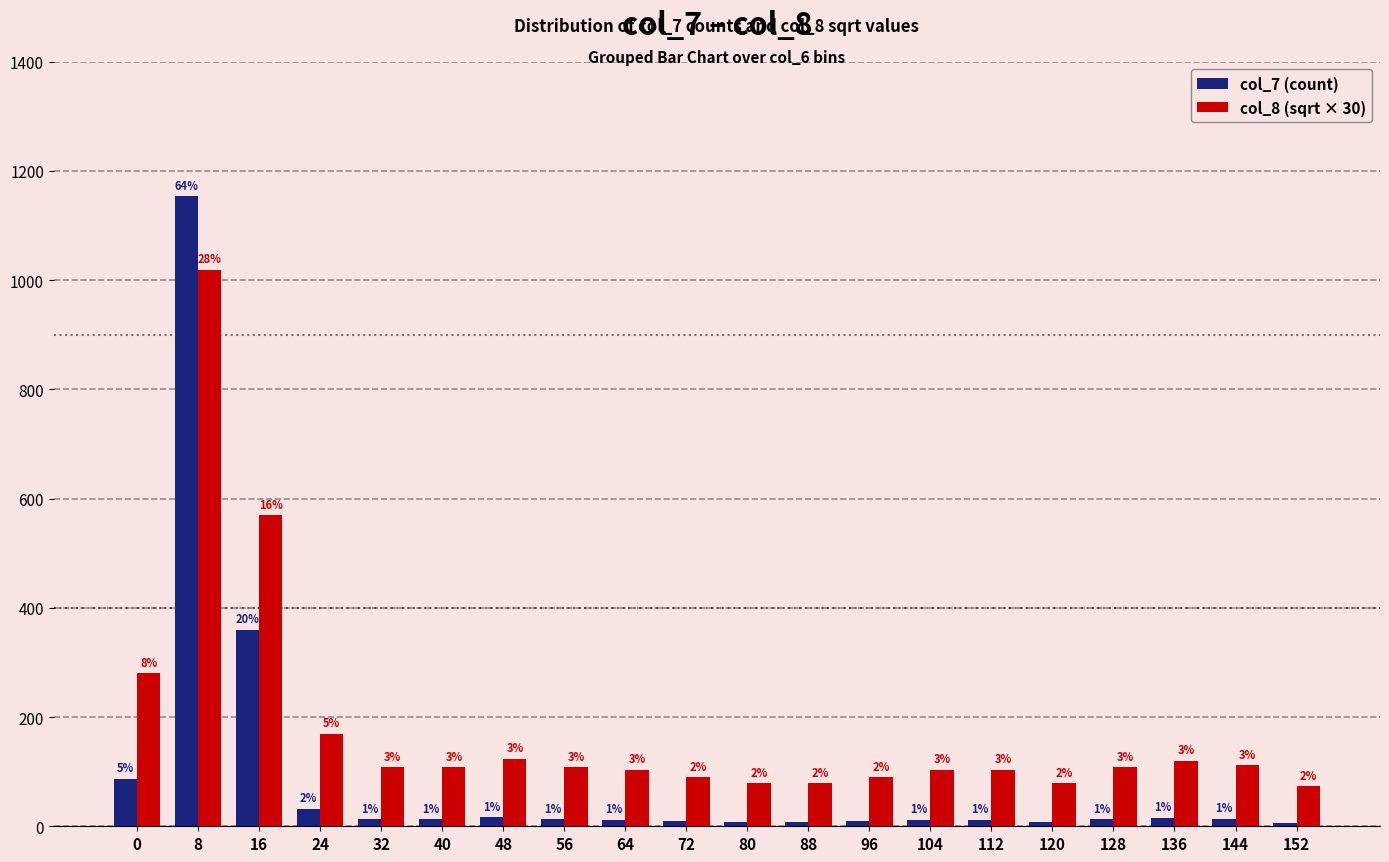

What is the approximate value of col_8 (sqrt × 30) at 48?

123.7